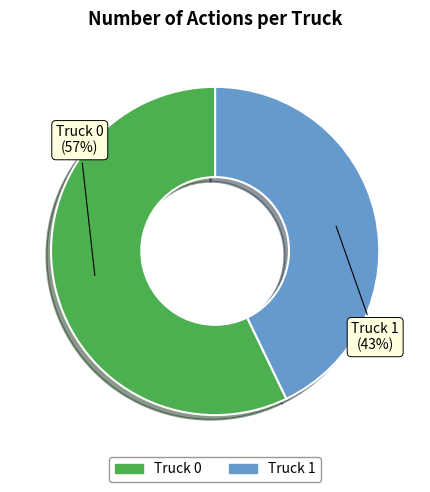

Combined, do Truck 1 and Truck 0 account for over 50%?

Yes